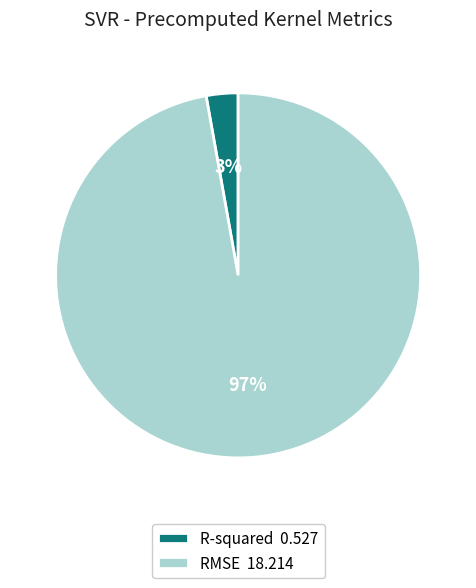

Count the number of slices in the pie.

2